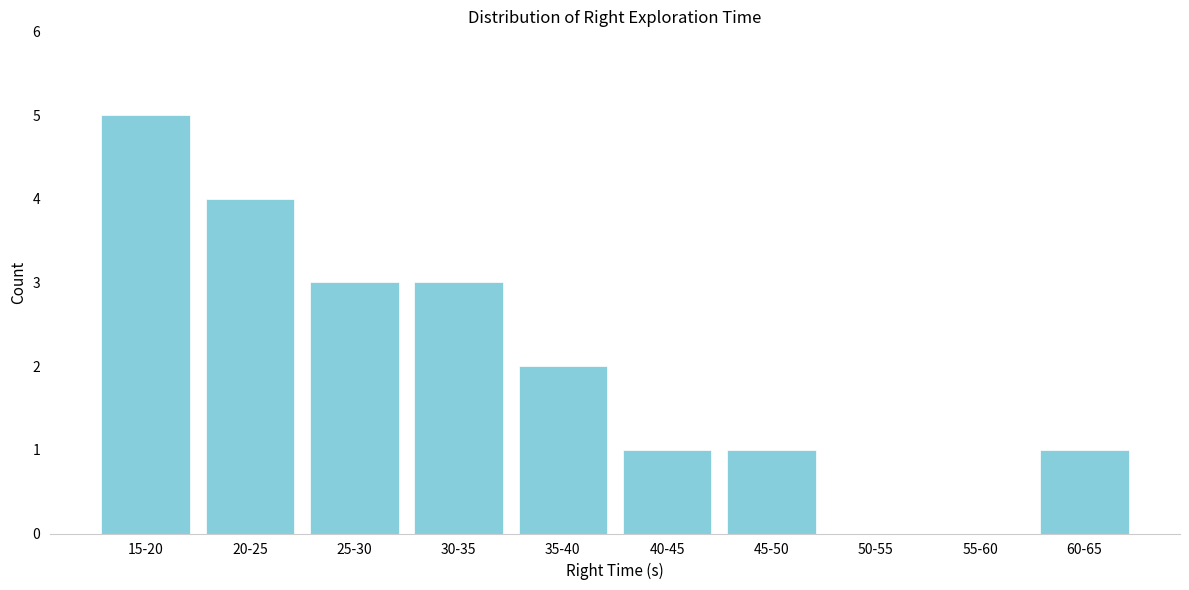

Reading left to right, what are all the values shown in this chart?

15-20=5	20-25=4	25-30=3	30-35=3	35-40=2	40-45=1	45-50=1	50-55=0	55-60=0	60-65=1